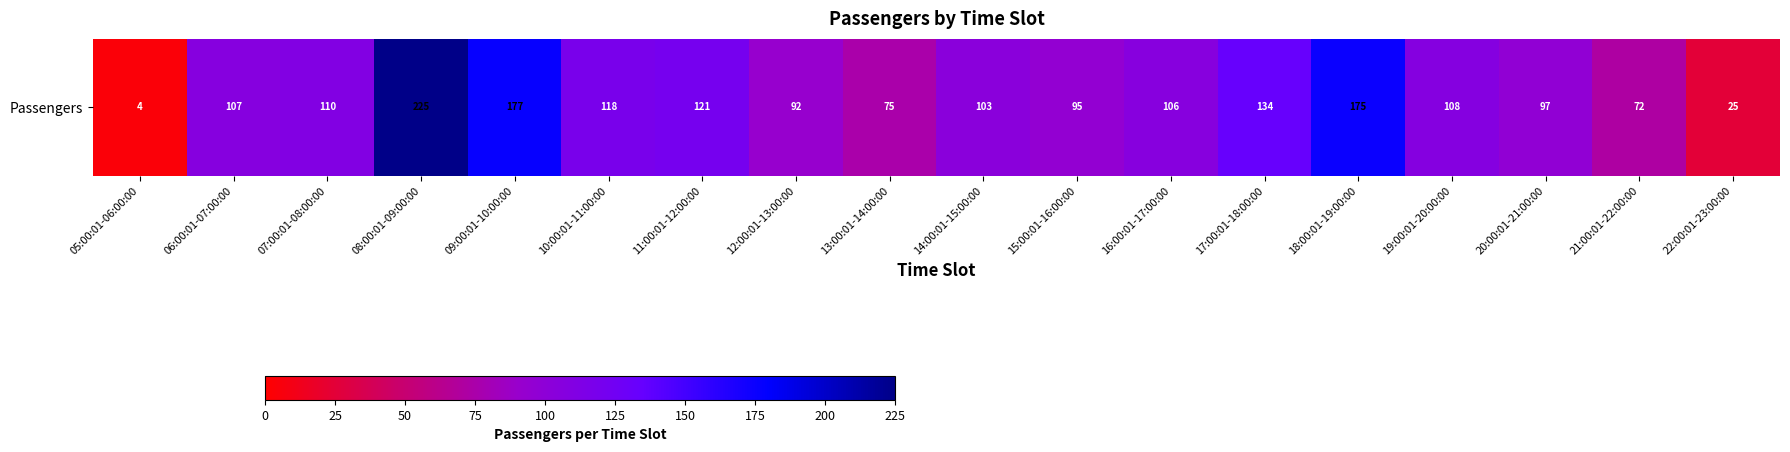

What is the smallest value displayed?

4